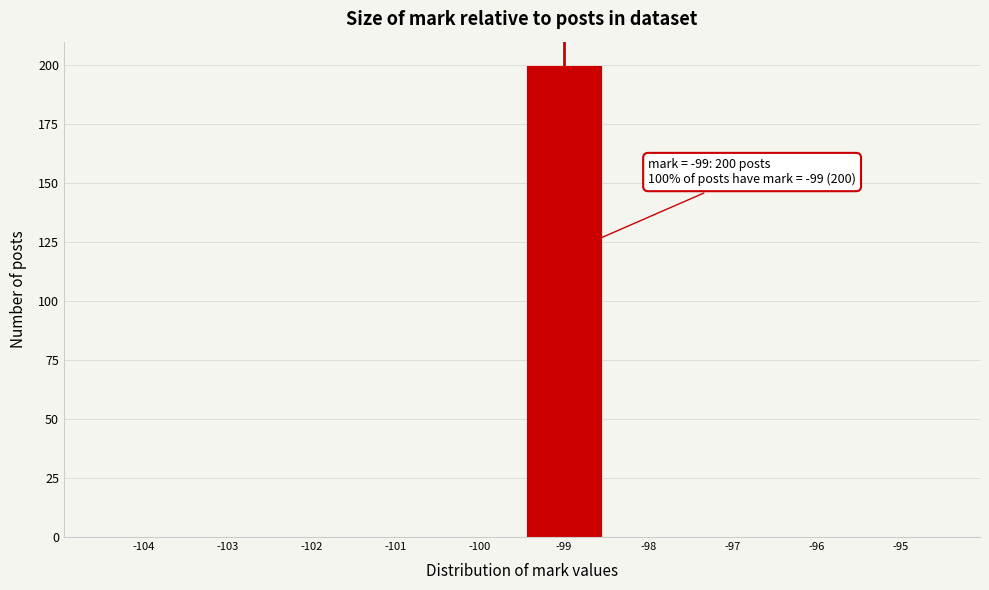

Which range on the x-axis has the tallest bar?

-99.5 to -98.5